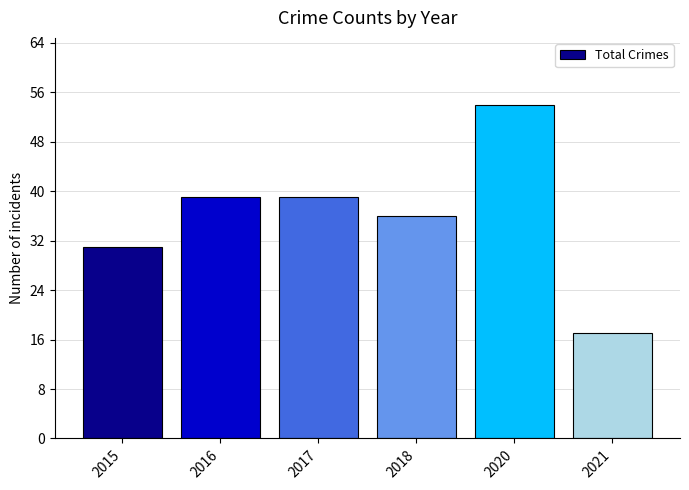

What is the value of the 3rd bar from the left?

39